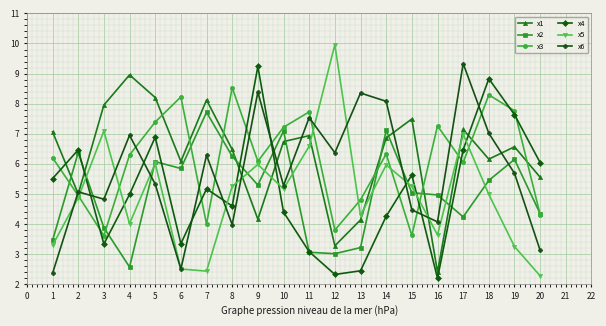

What is the value of the x2 point at the 4th from the left?

2.6